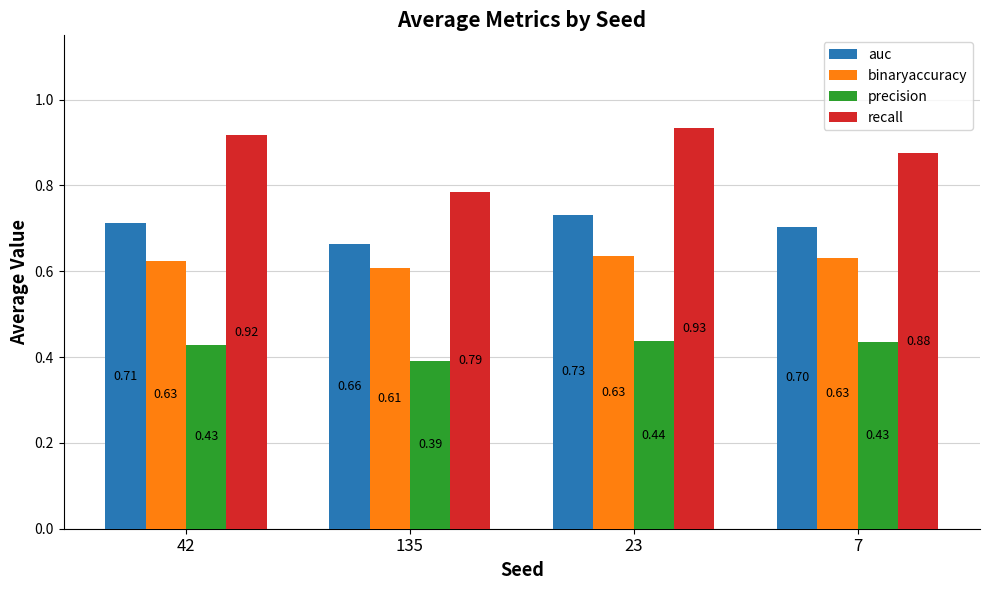

Which category has the lowest value in the recall series?

135